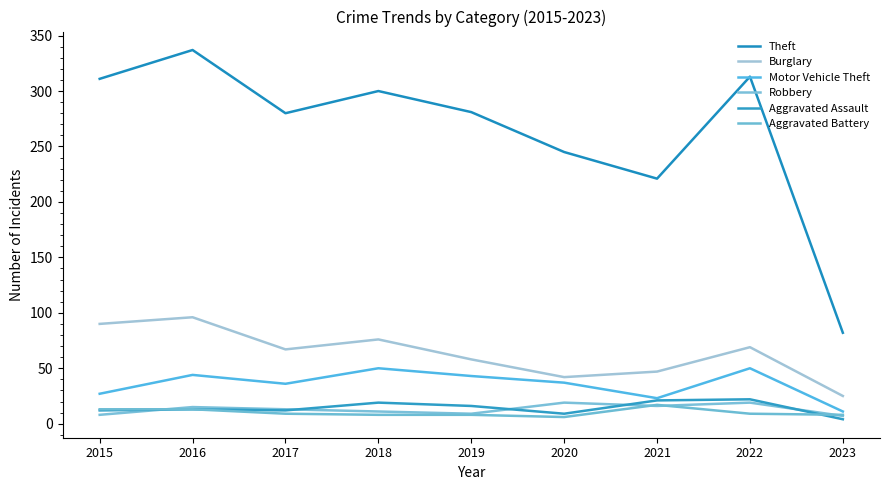

Is it true that Burglary equals 90 at 2015?

True